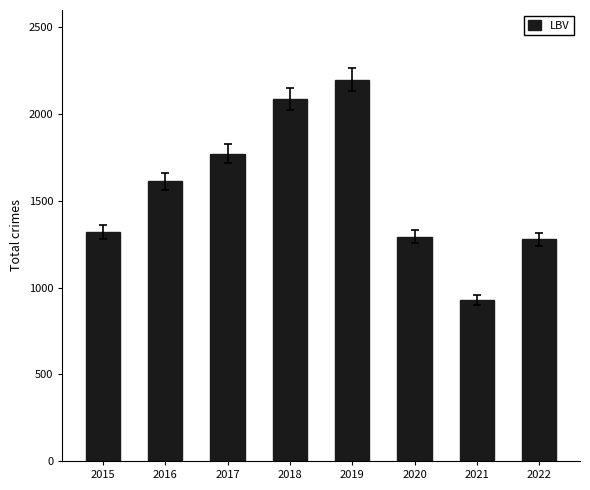

The value at 2018 is 2086. True or false?

True